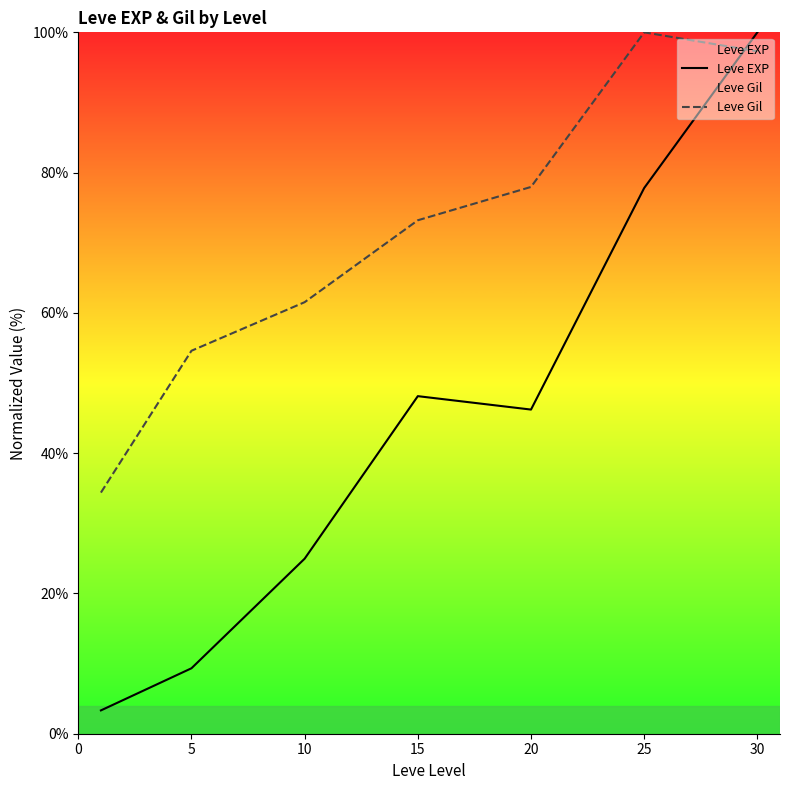

How many values in the Leve EXP series exceed 46?

4